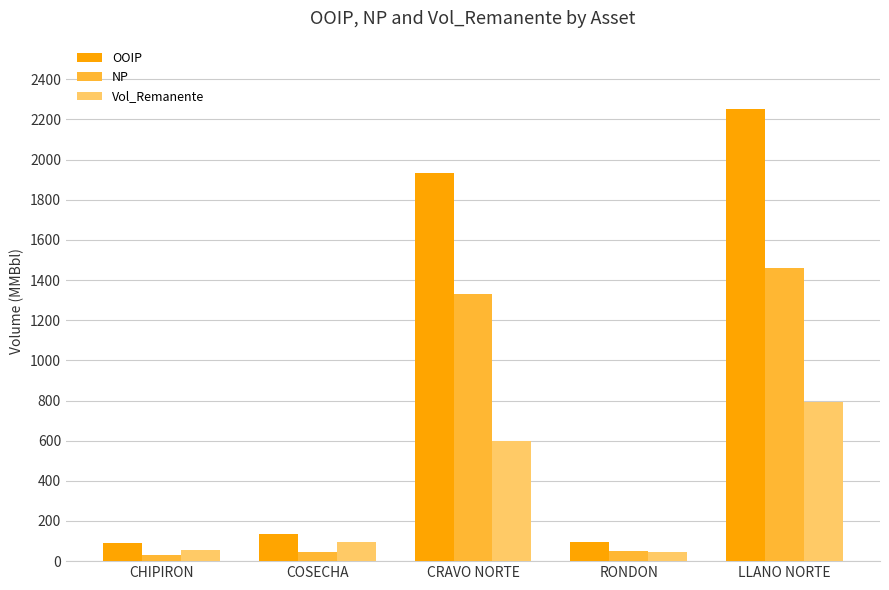

Does the chart contain stacked bars?

No